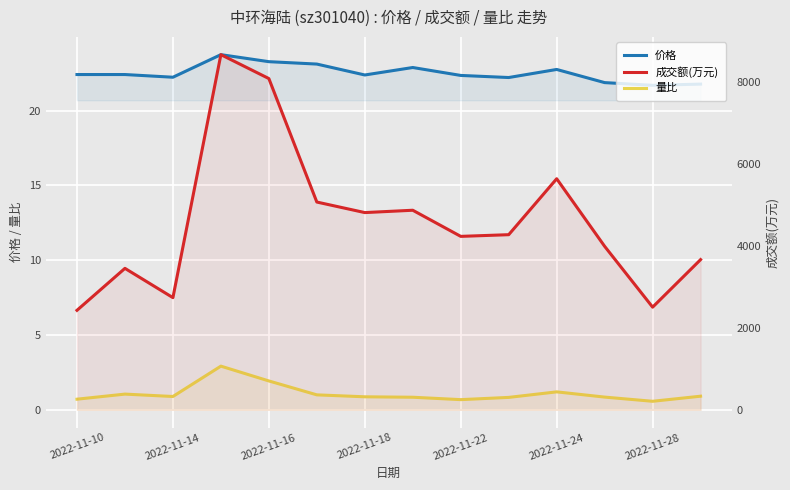

What is the minimum value shown in the chart?

0.6